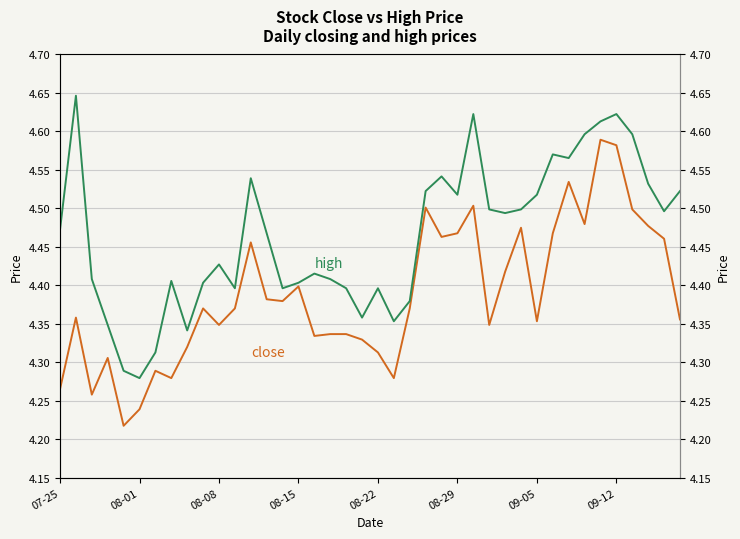

True or false: close has a value of 7.8 at 24.

False